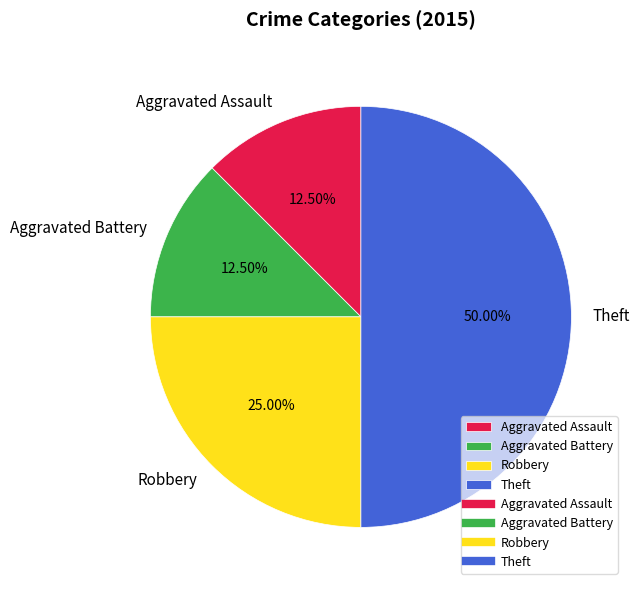

Combined, what portion of the pie is Robbery and Aggravated Battery?

37.5%